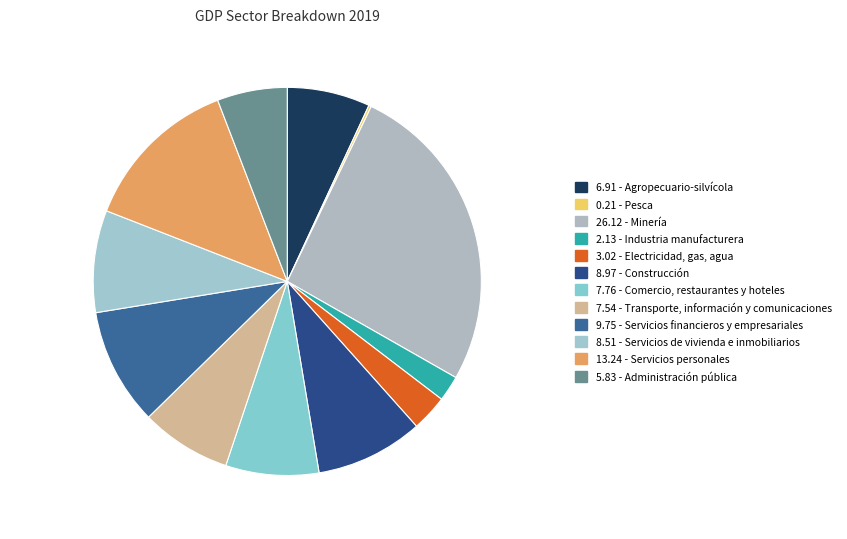

To the nearest percent, what is the average slice percentage?

8%